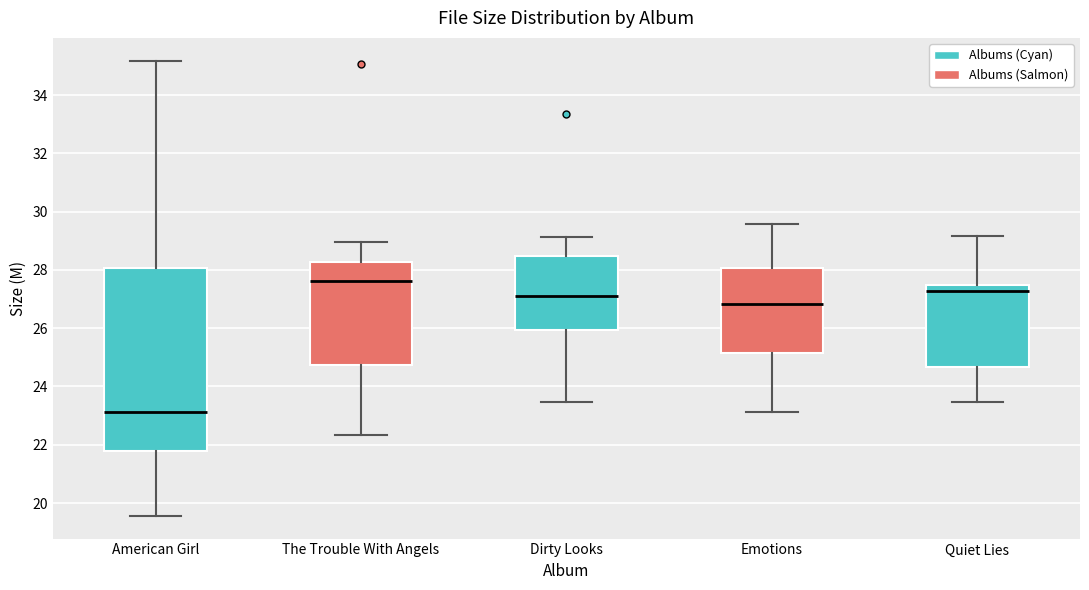

Where does the upper whisker of the box for Quiet Lies end on the y-axis? The values are not printed on the chart, so give them approximately, as read against the axis.

29.2